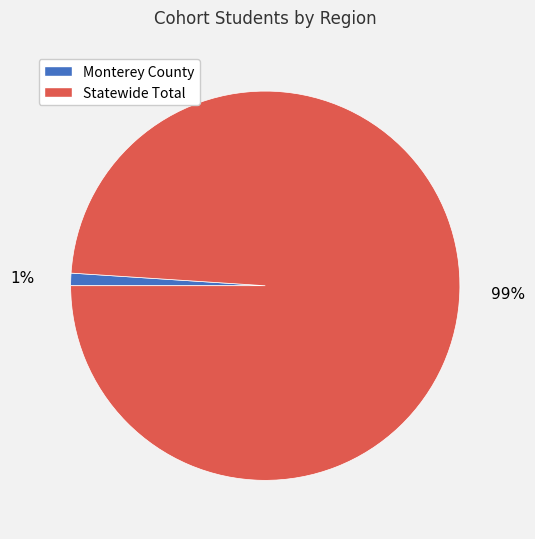

True or false: Monterey County accounts for 1% of the total.

True